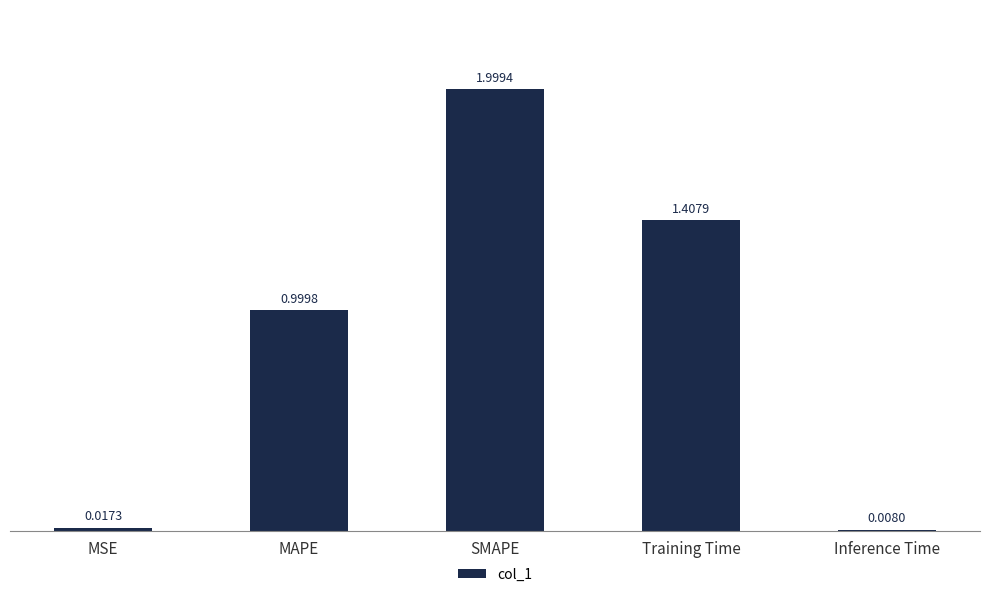

Rank the categories by value from highest to lowest.

SMAPE, Training Time, MAPE, MSE, Inference Time